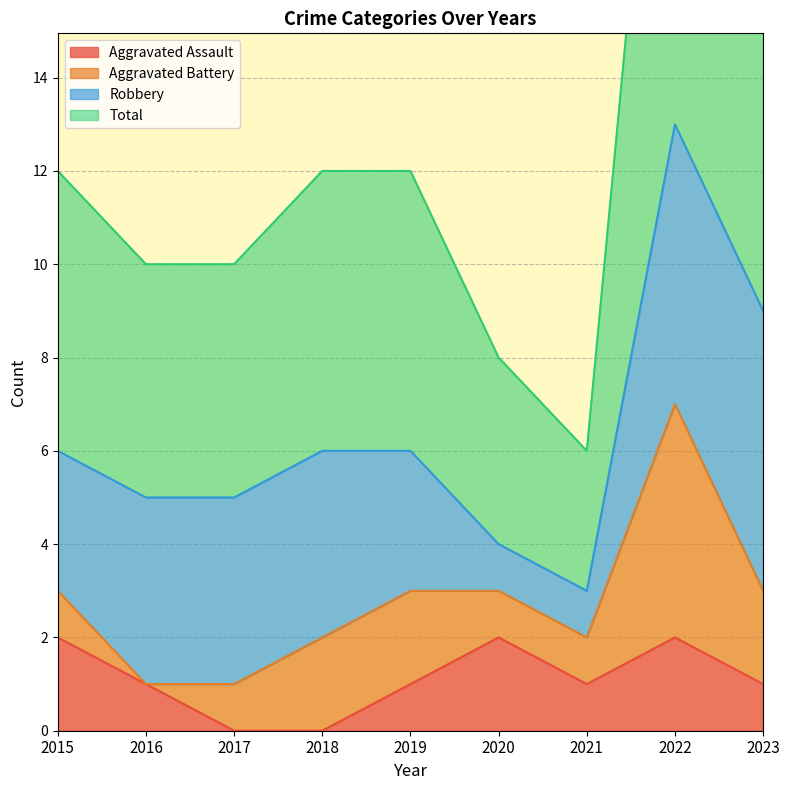

What is the difference between the Aggravated Assault values at 2017 and 2016?

1